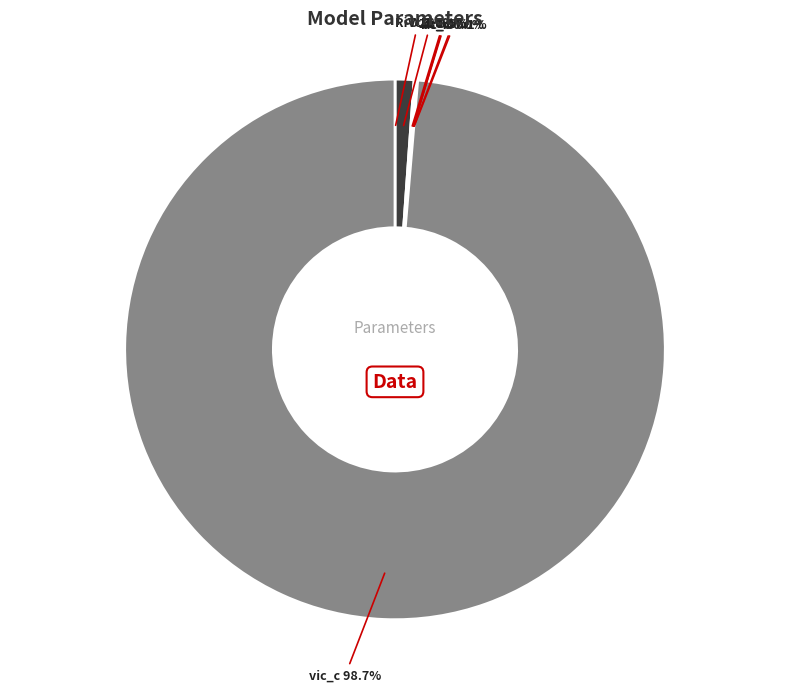

Is there a majority slice in this chart?

Yes